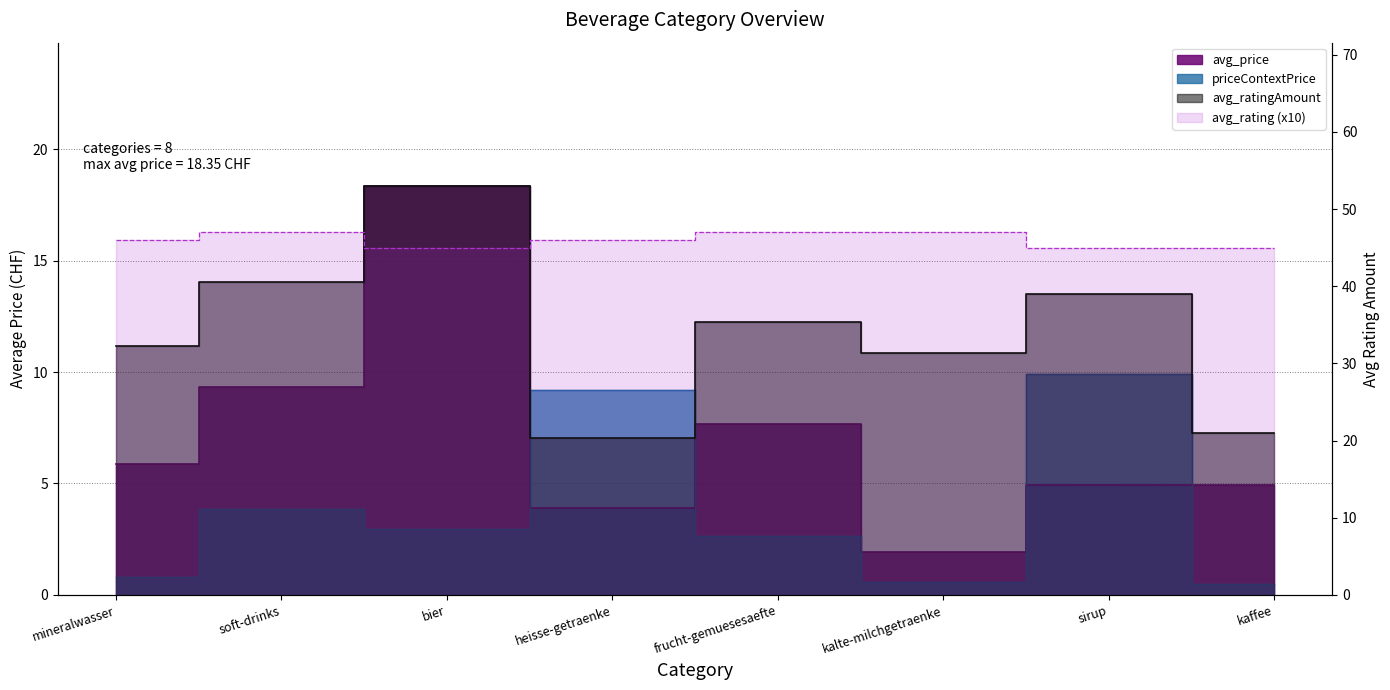

True or false: avg_ratingAmount has a value of 95.3 at bier.

False